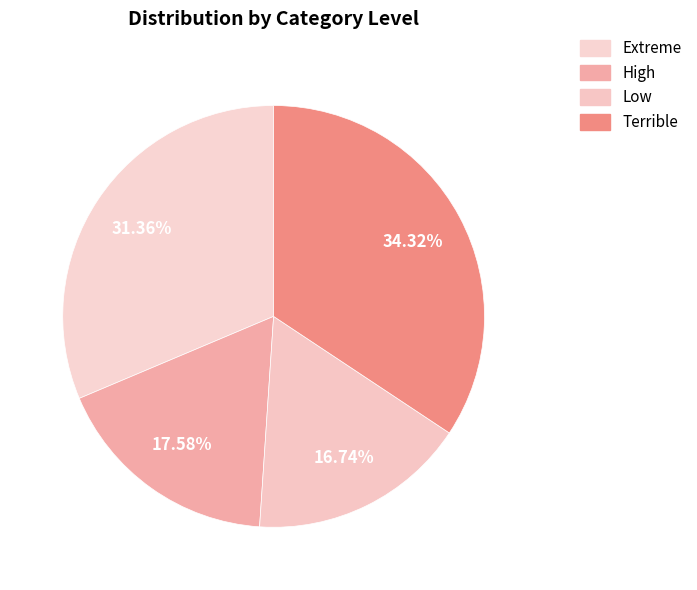

How many segments does this pie chart have?

4